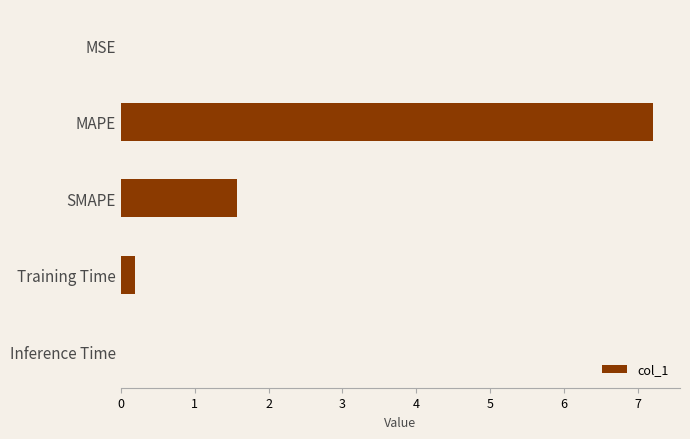

Is it true that the value at MAPE is 7.2?

True